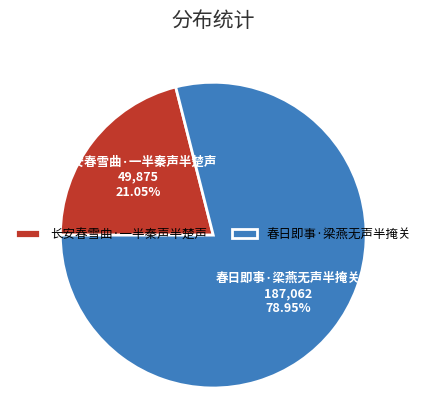

What percentage is the 春日即事·梁燕无声半掩关 slice, to the nearest percent?

79%